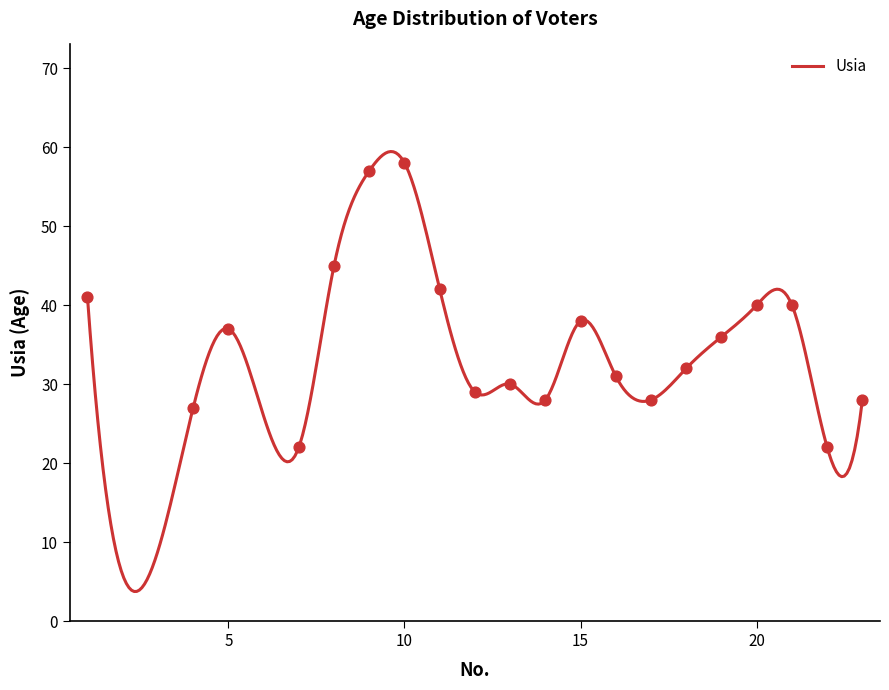

Which has a higher value, 18 or 9?

9